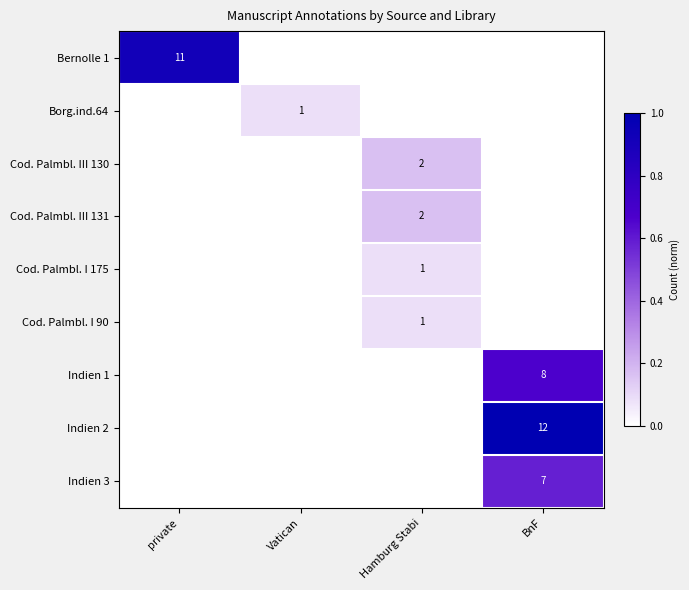

Is it true that Bernolle 1 equals 19 at private?

False